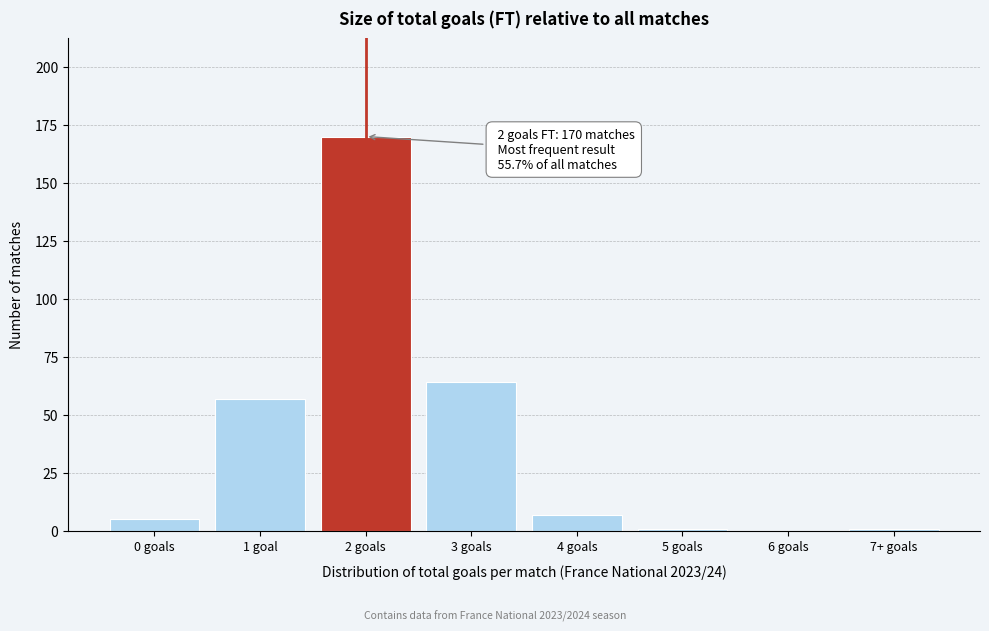

Reading left to right, extract all data points from this chart.

0 goals=5	1 goal=57	2 goals=170	3 goals=64	4 goals=7	5 goals=1	6 goals=0	7+ goals=1